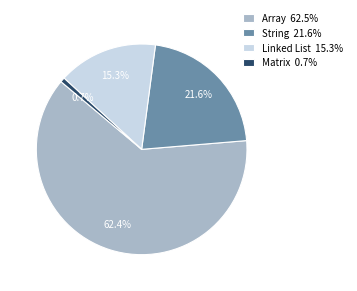

Count the number of slices in the pie.

4